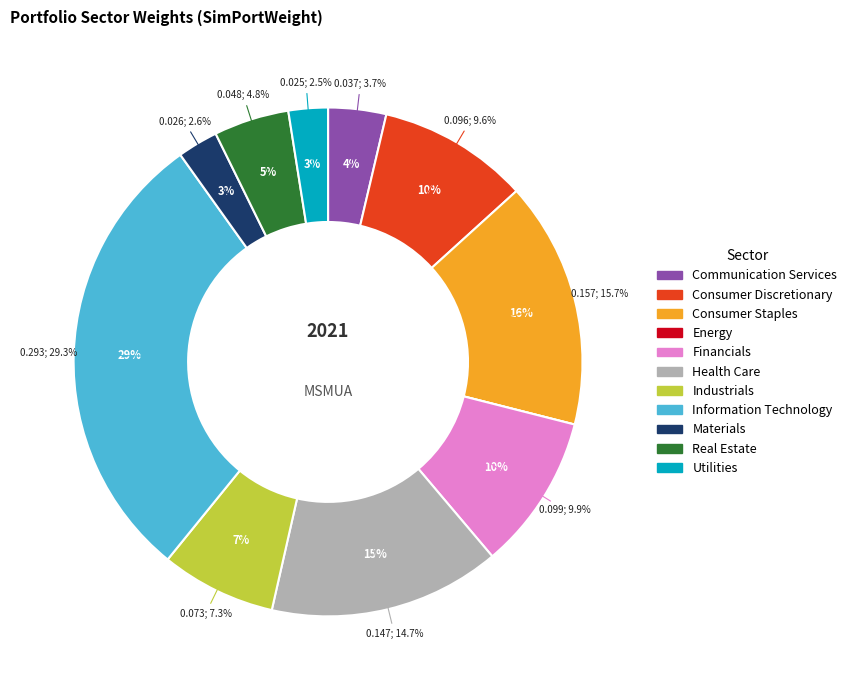

Which has a higher value, Consumer Discretionary or Industrials?

Consumer Discretionary